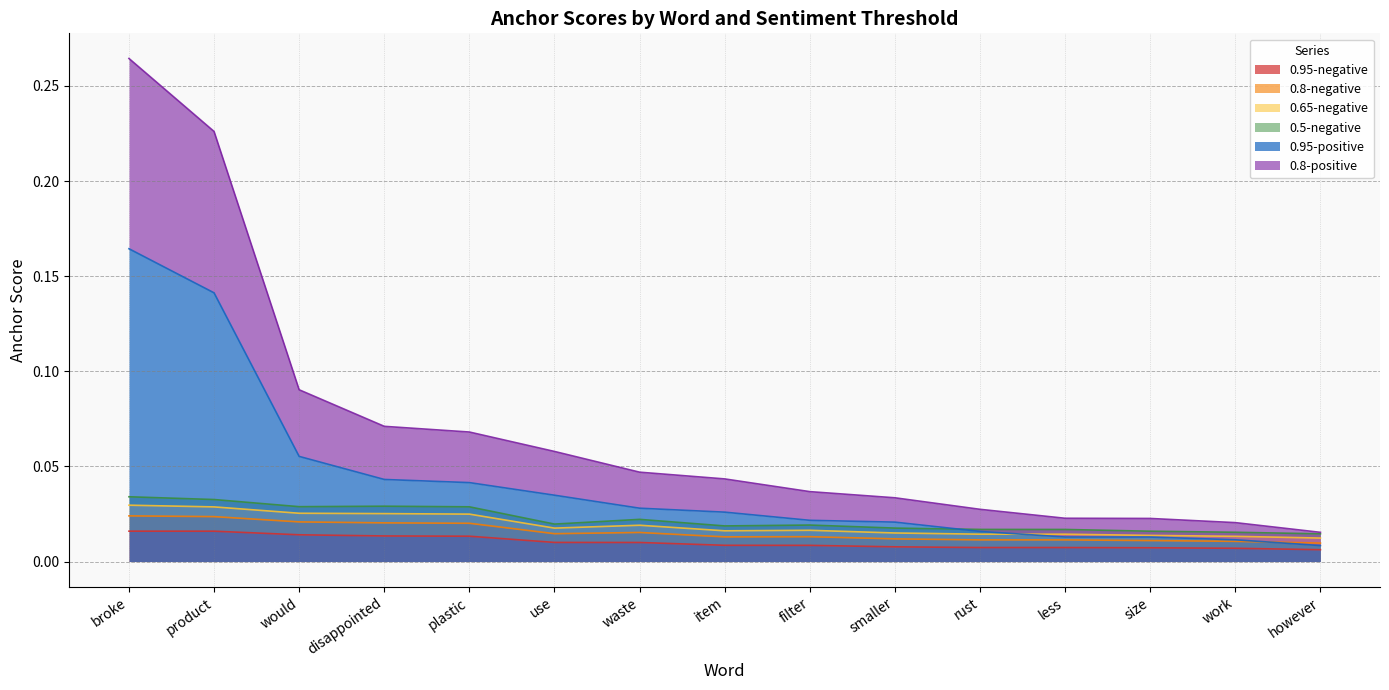

Count the 0.8-negative values in the range 0 to 1.

15